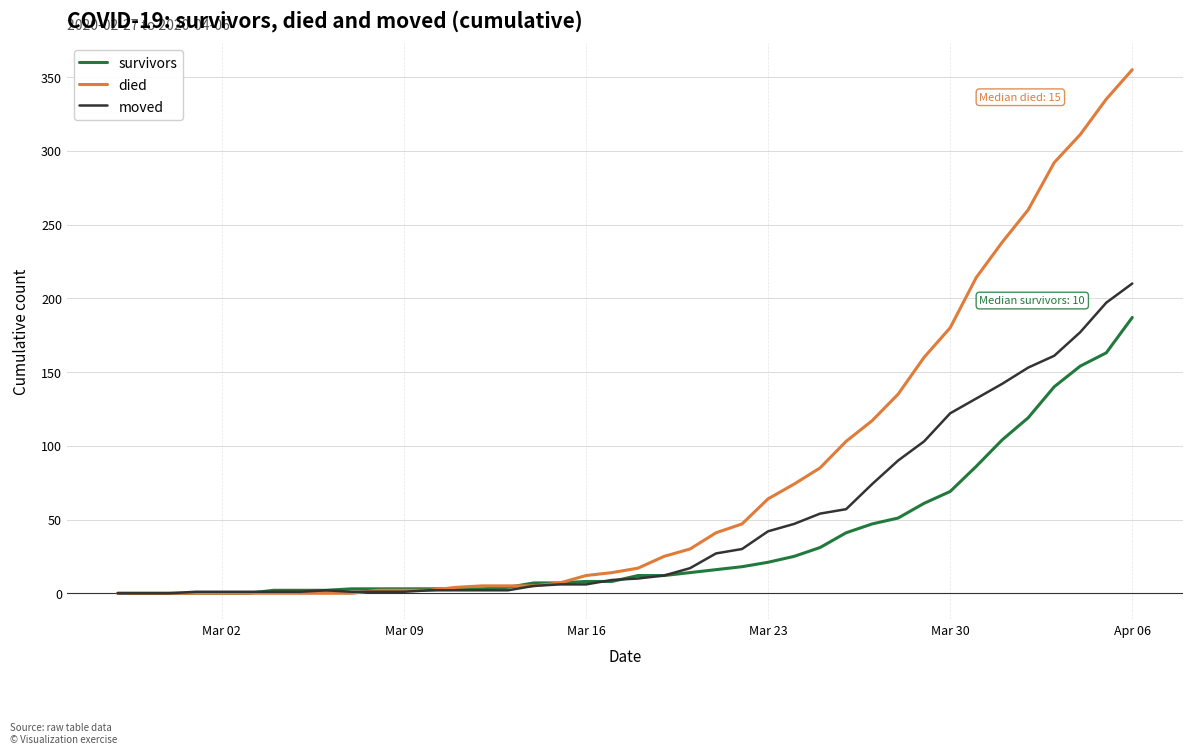

Which series has the largest range (max minus min)?

died